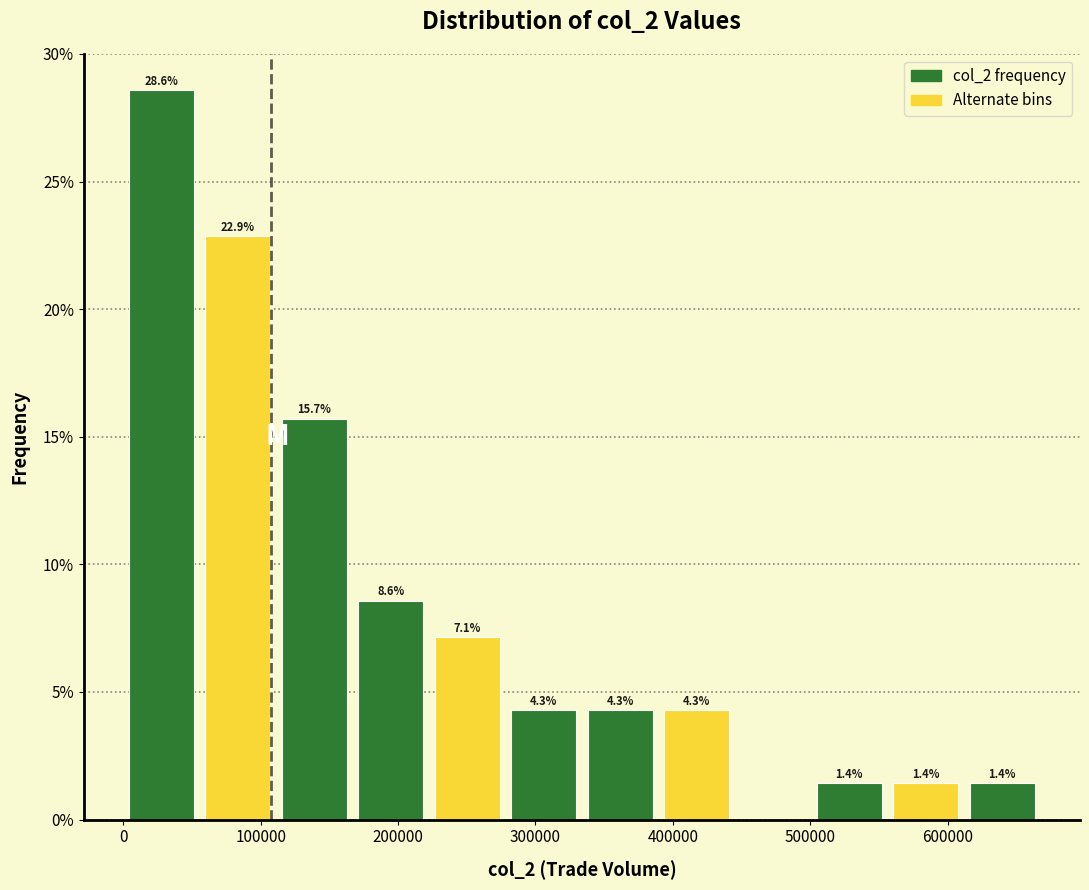

Over which range of the x-axis is the bar tallest?

0 to 60000